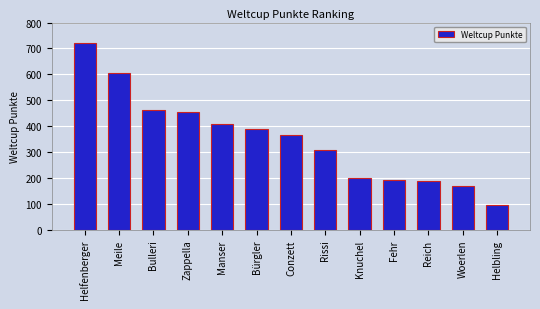

Does the chart contain stacked bars?

No